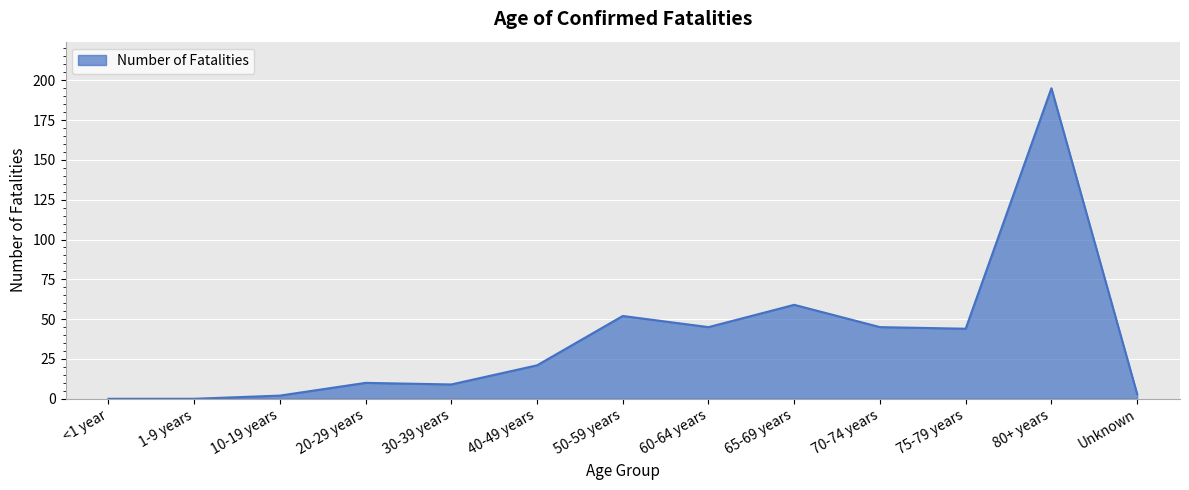

Which label corresponds to the largest value in the chart?

80+ years